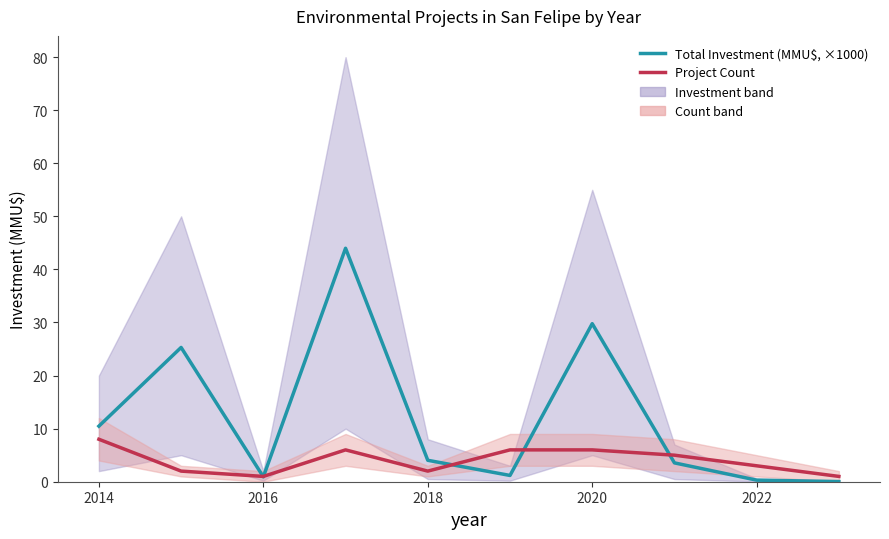

List the series in order of their overall mean, highest first.

Total Investment (MMU$, ×1000), Project Count